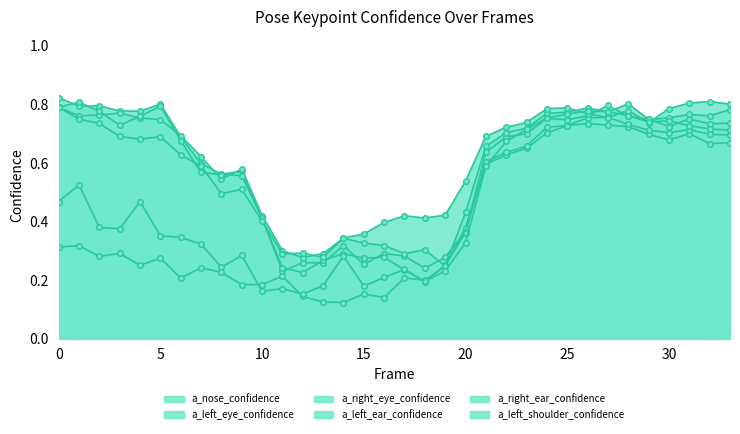

How many lines are shown in the chart?

6